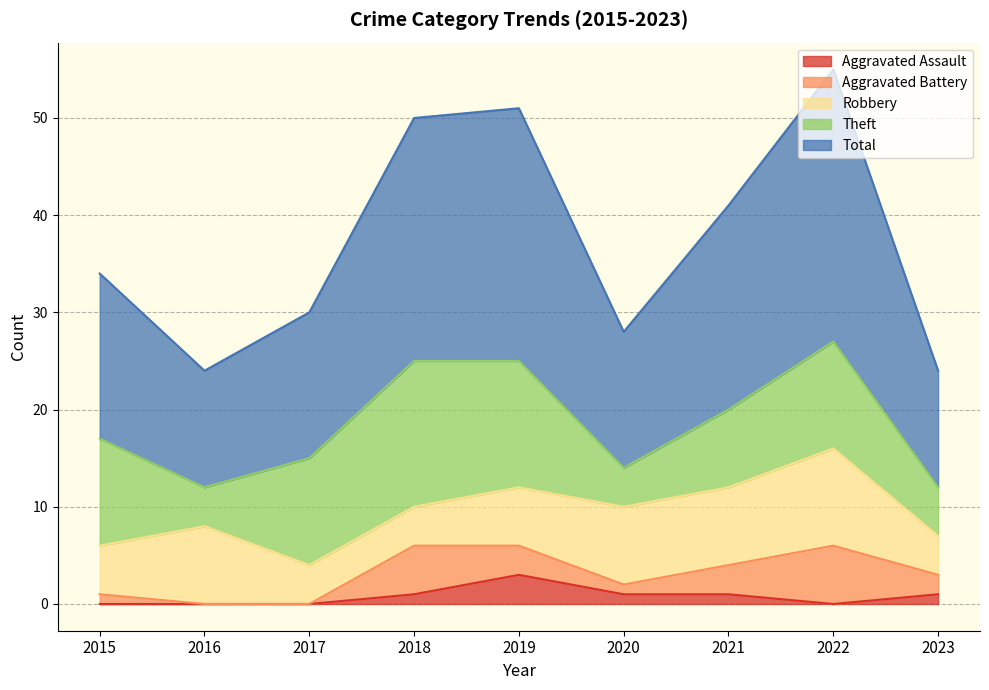

What value does the Aggravated Assault series have at 2019?

3